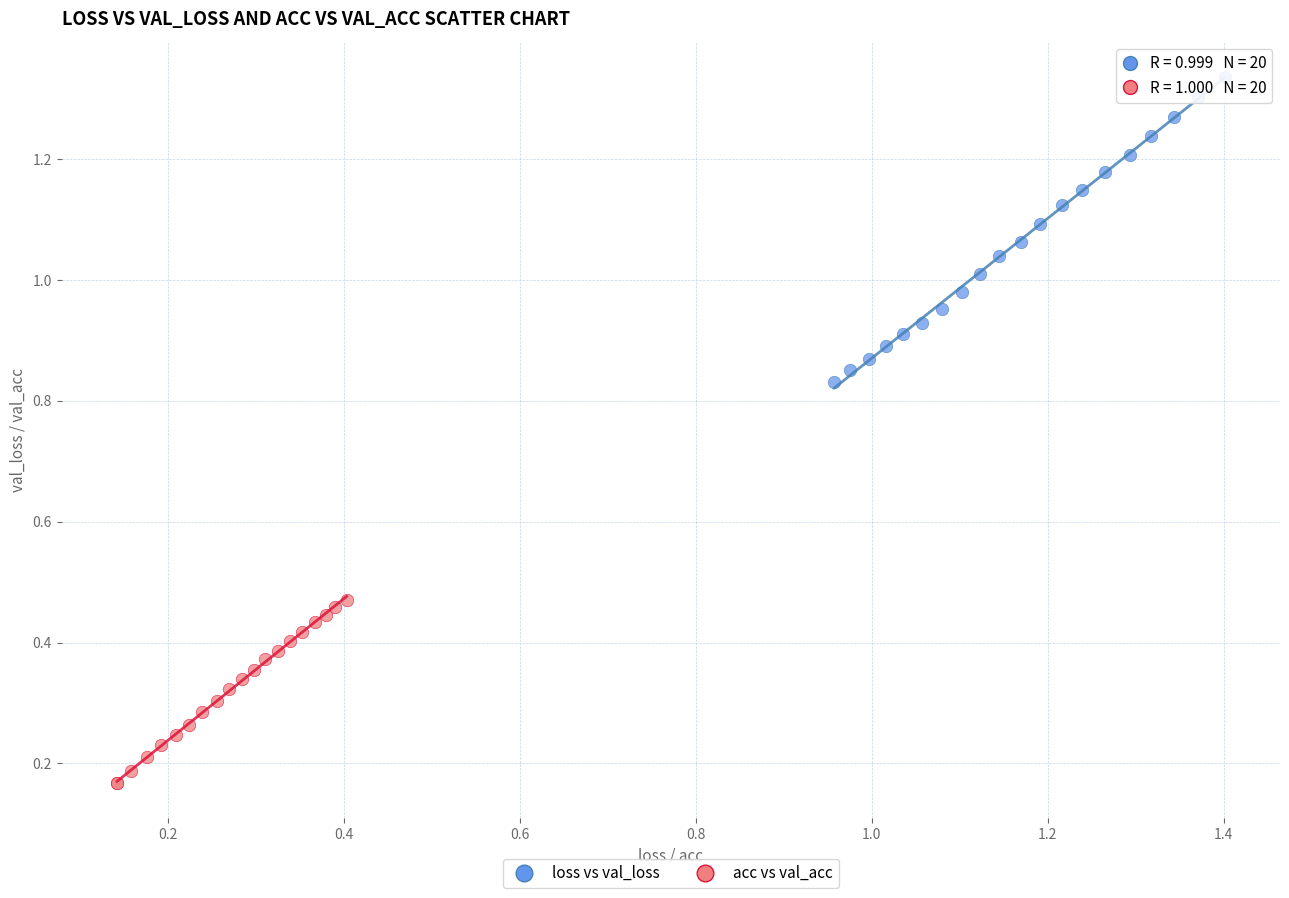

Which series contains the highest Y value?

loss vs val_loss